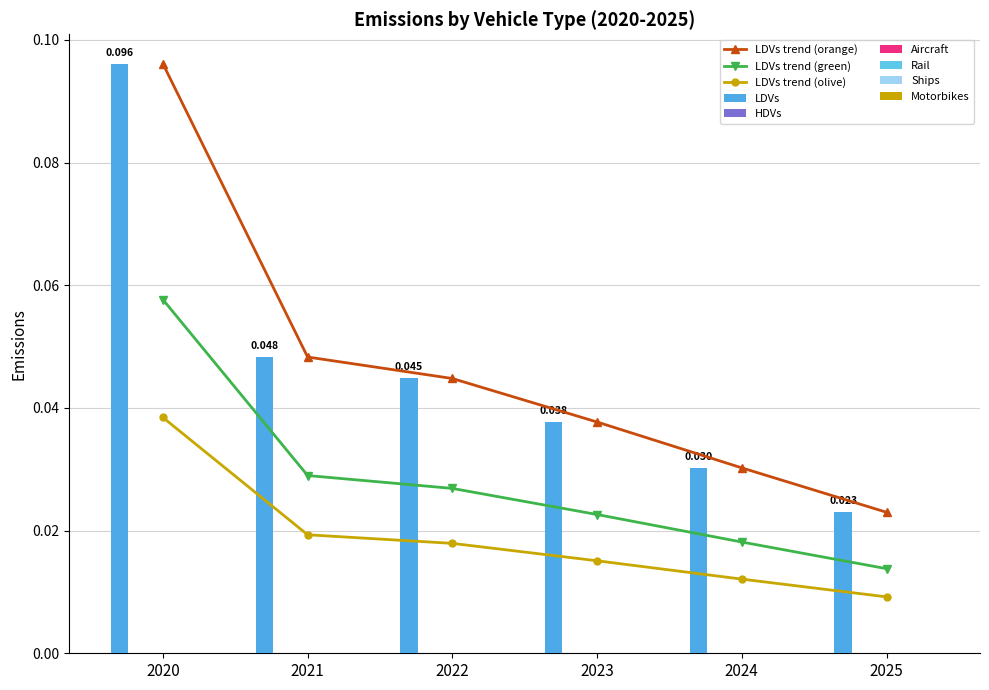

How many groups of bars are there?

6